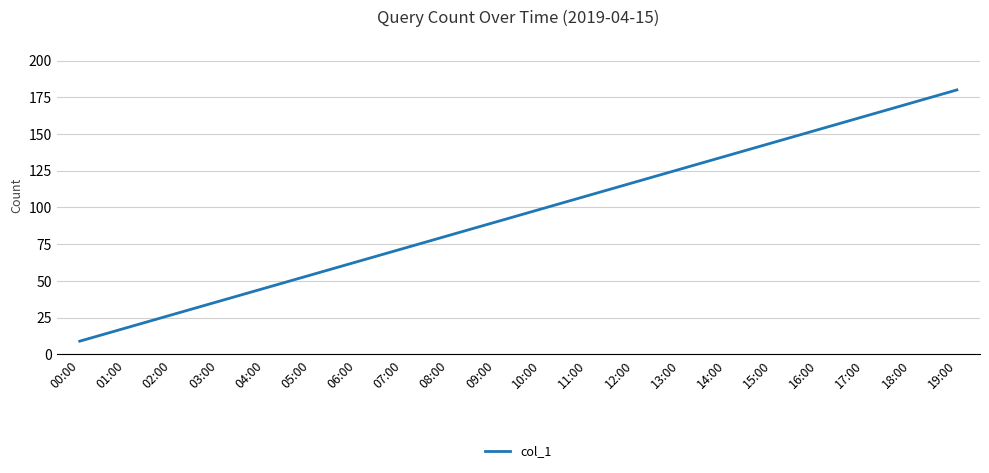

What is the smallest value displayed?

9